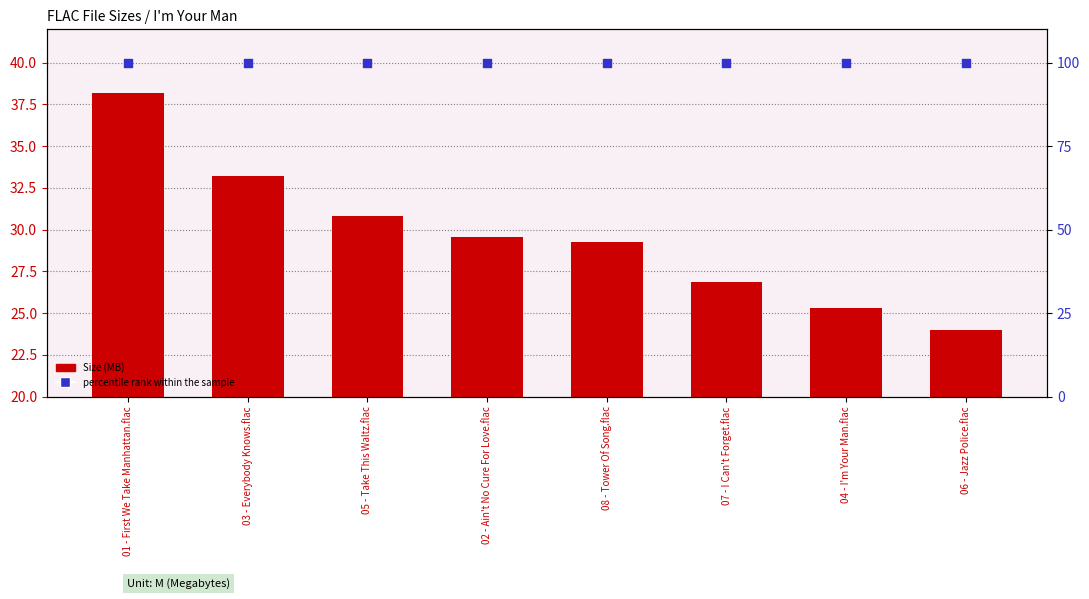

What is the total value across all series at 03 - Everybody Knows.flac?

133.2